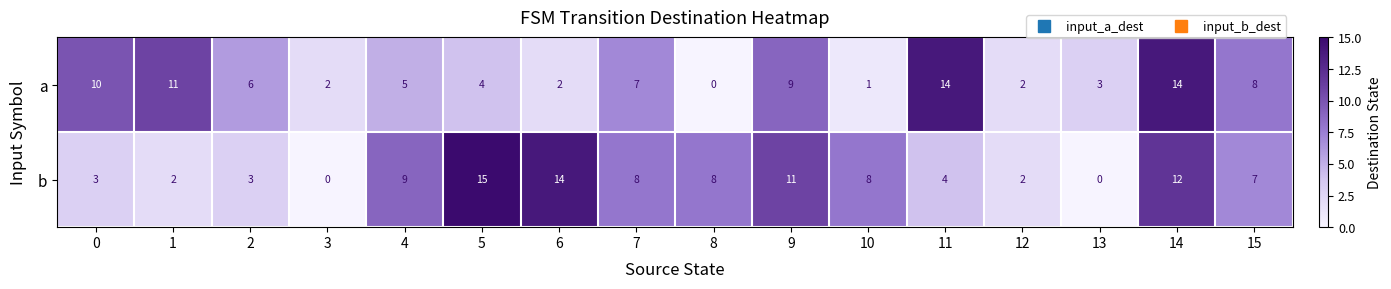

True or false: b has a value of 3 at 1.

False